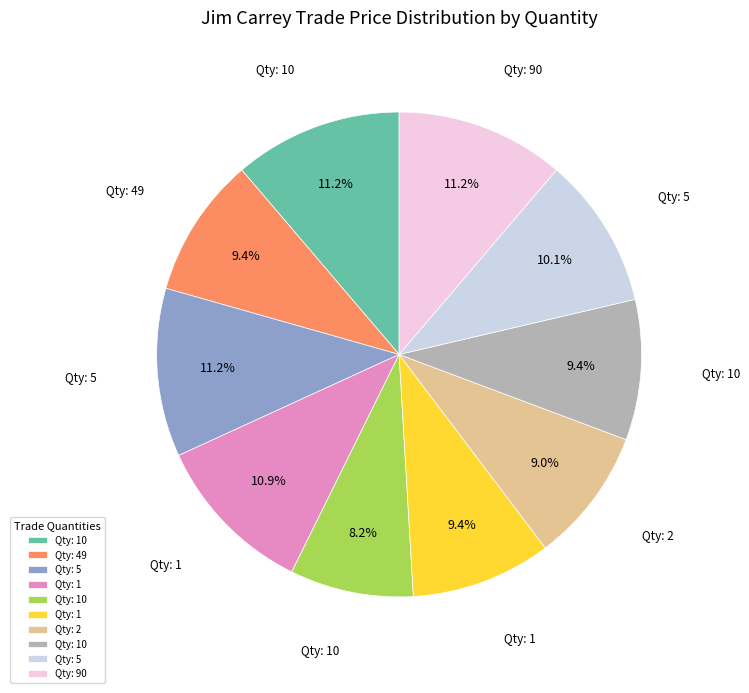

How many slices are in this pie chart?

10